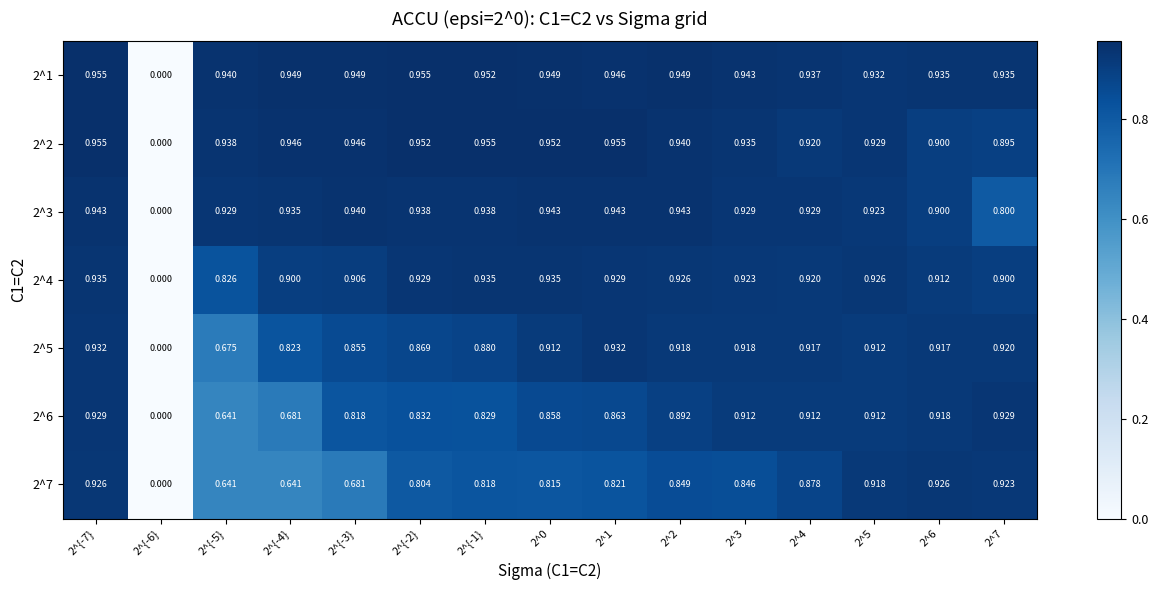

Is the value of 2^6 at 2^{-7} greater than the value of 2^4 at 2^7?

Yes